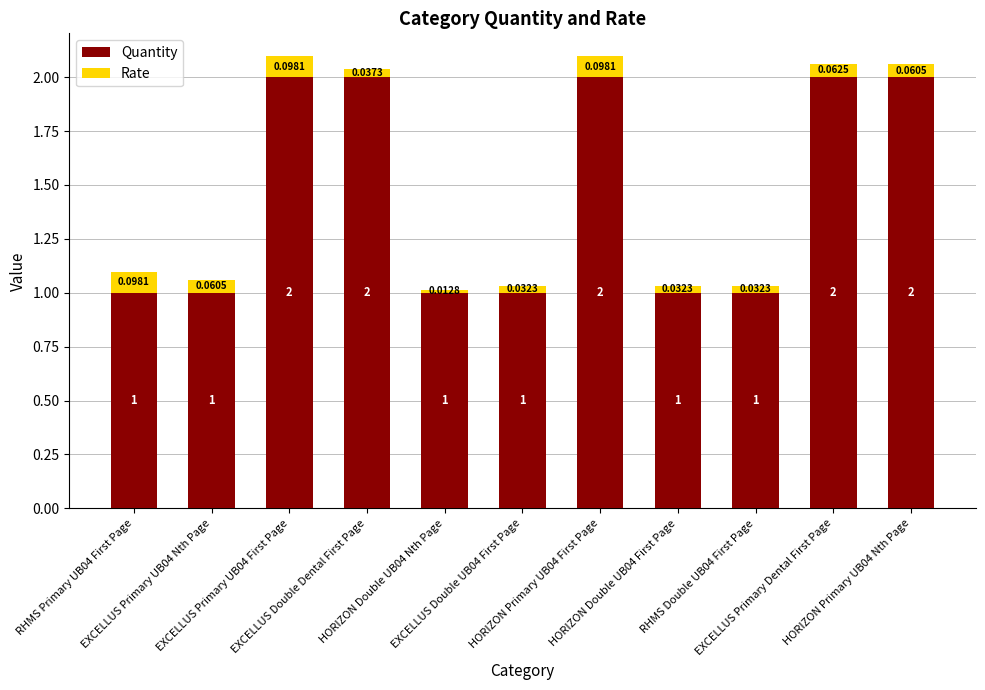

What is the sum of the Quantity values at EXCELLUS Primary UB04 First Page and EXCELLUS Primary Dental First Page?

4.0